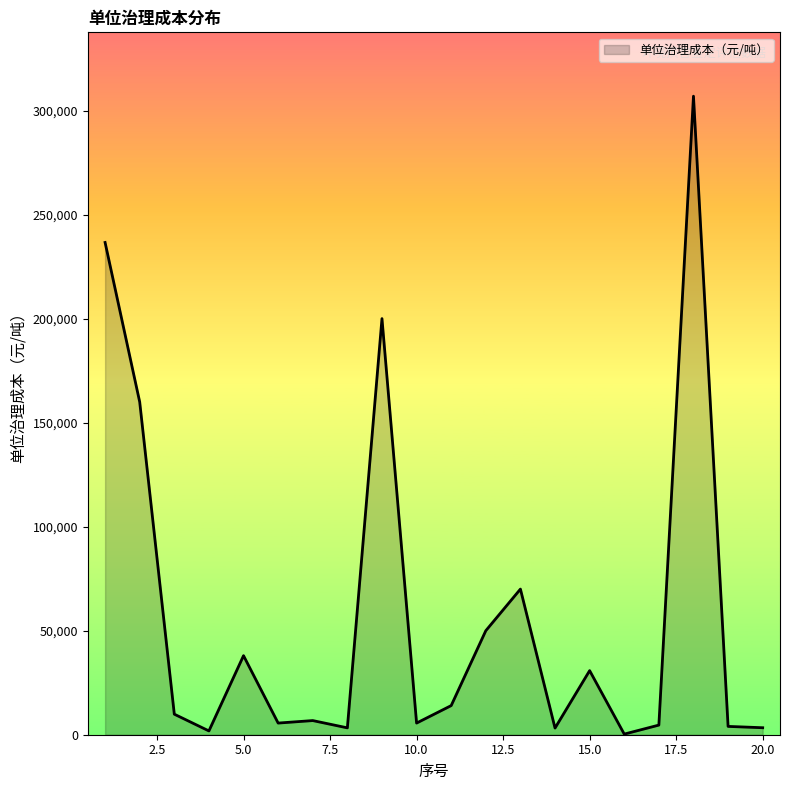

What is the difference between the maximum and minimum values?

306600